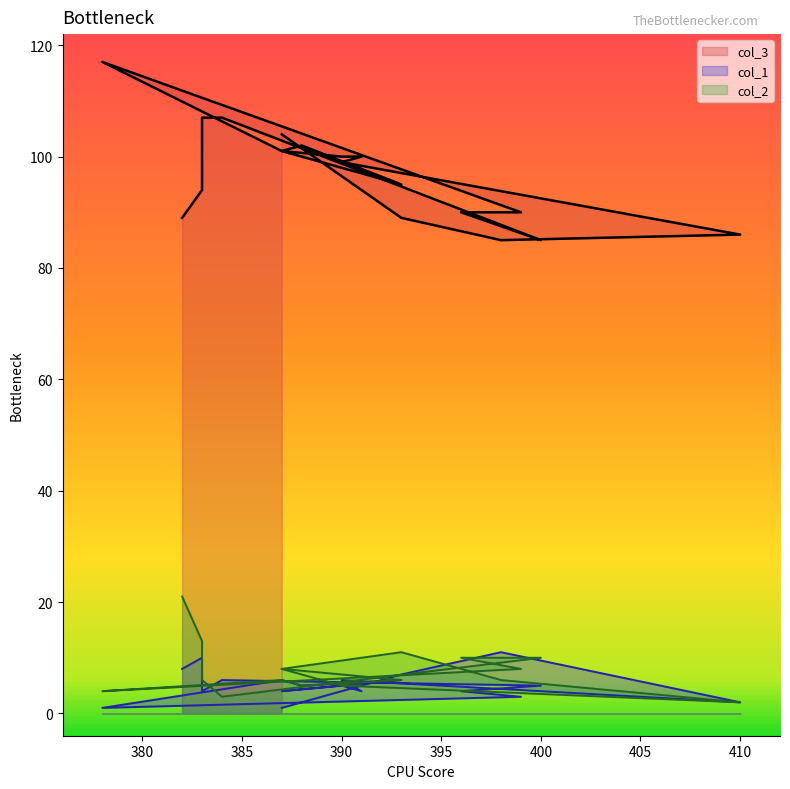

True or false: col_3 has a value of 85 at 398.

True